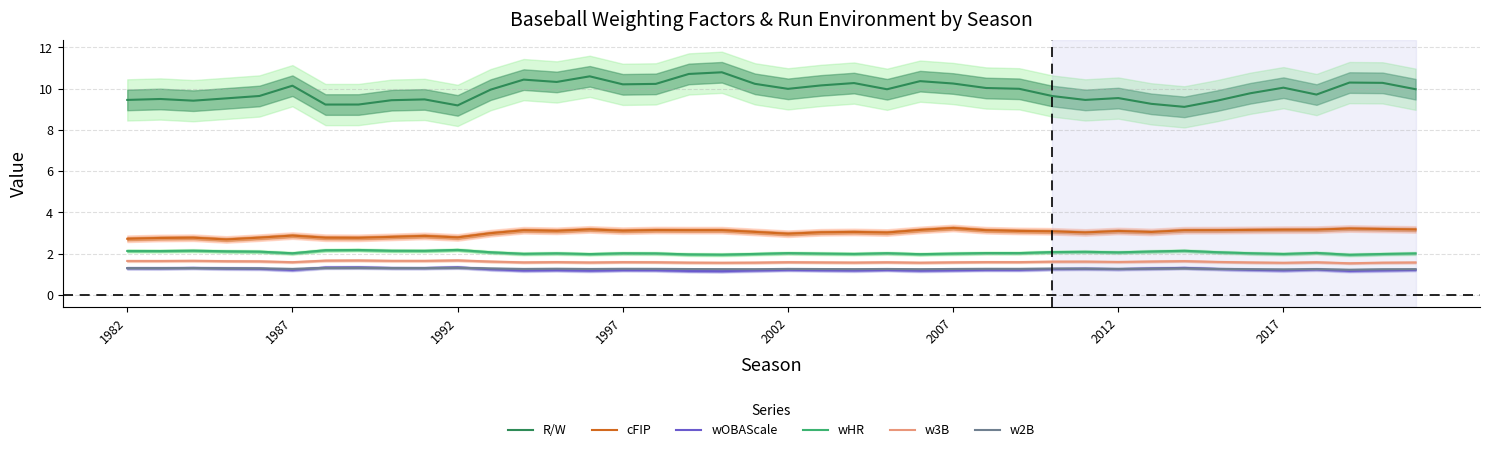

True or false: w3B and w2B intersect in this chart.

False